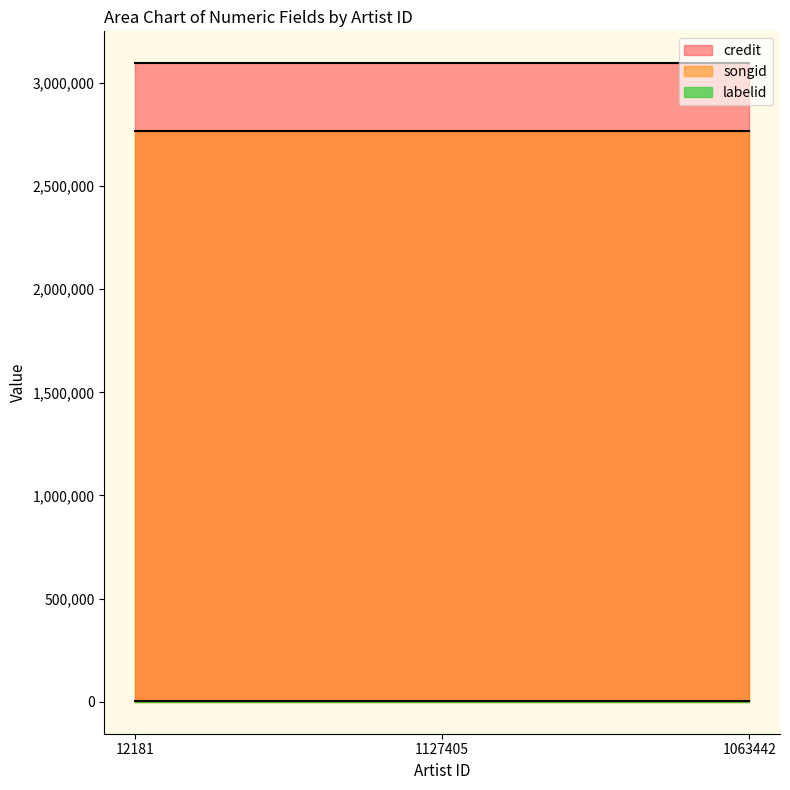

What is the total value across all series at 1127405?

5863141